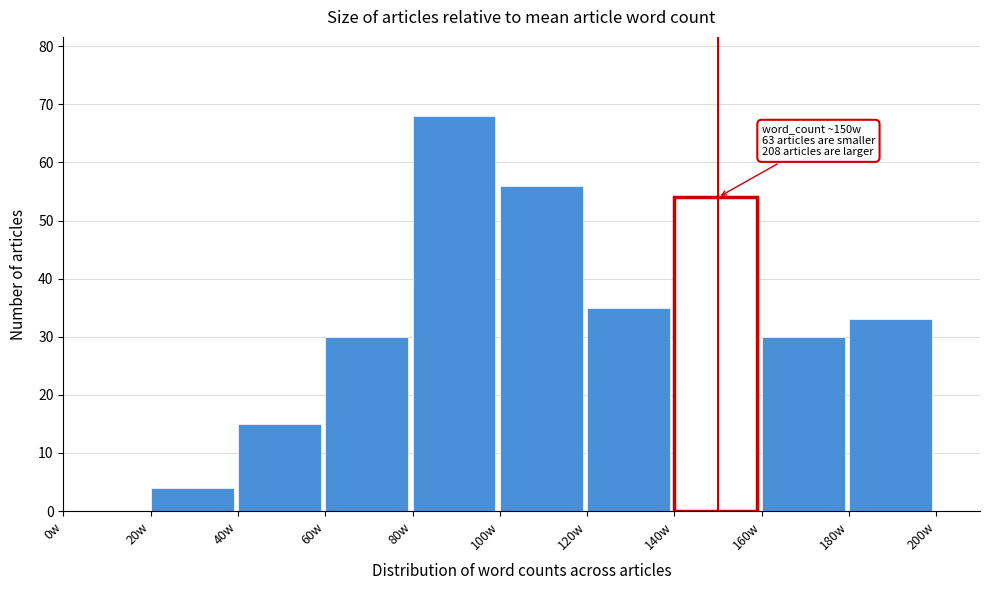

Over which range of the x-axis is the bar tallest?

80 to 100